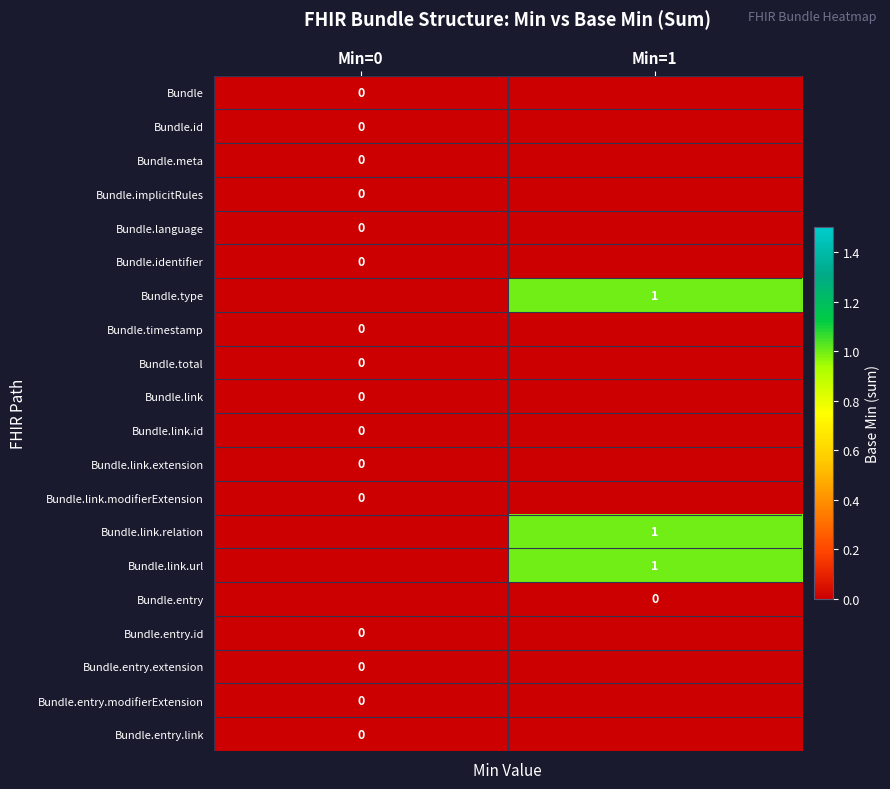

The value of Bundle.link at Min=0 is 0.0. True or false?

True